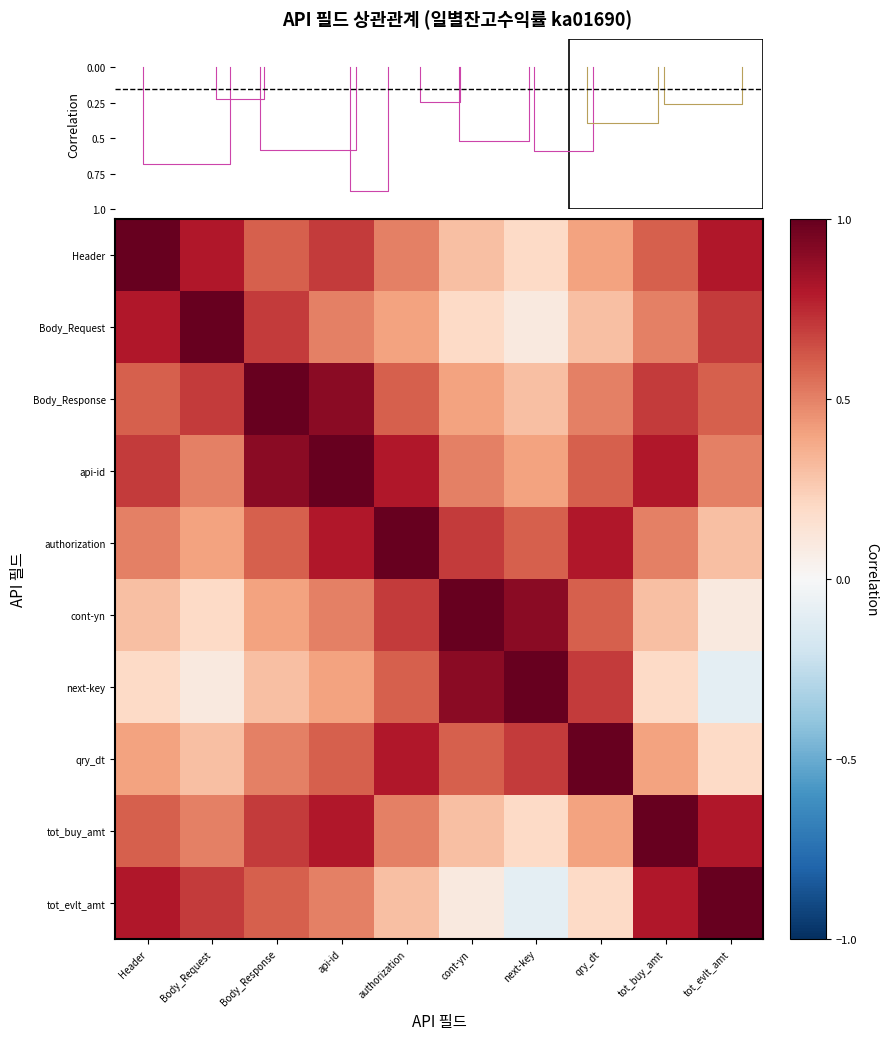

Count the number of categories in the chart.

10